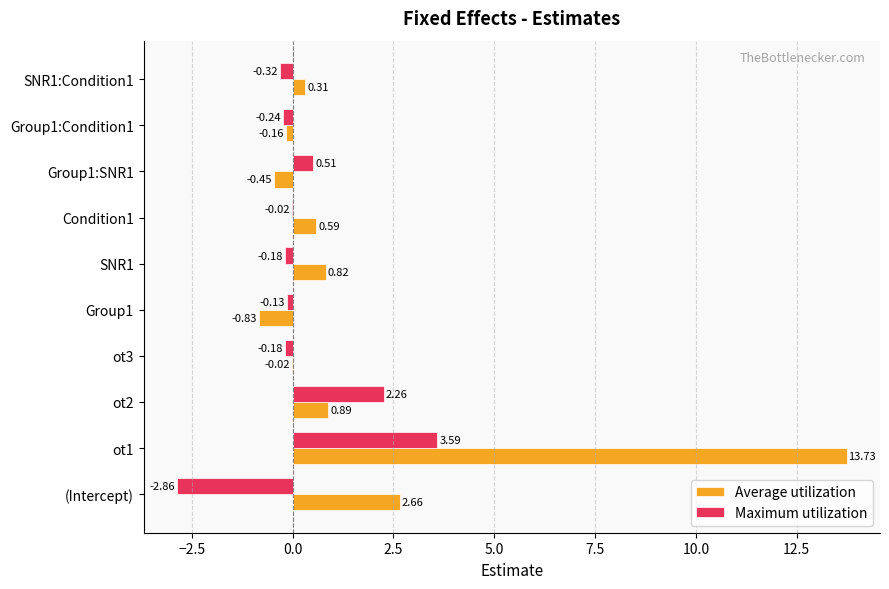

Which series changed the most between ot3 and SNR1:Condition1?

Average utilization